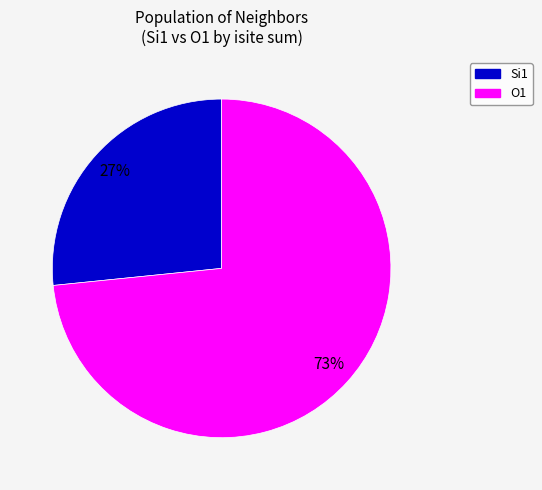

Is there a majority slice in this chart?

Yes